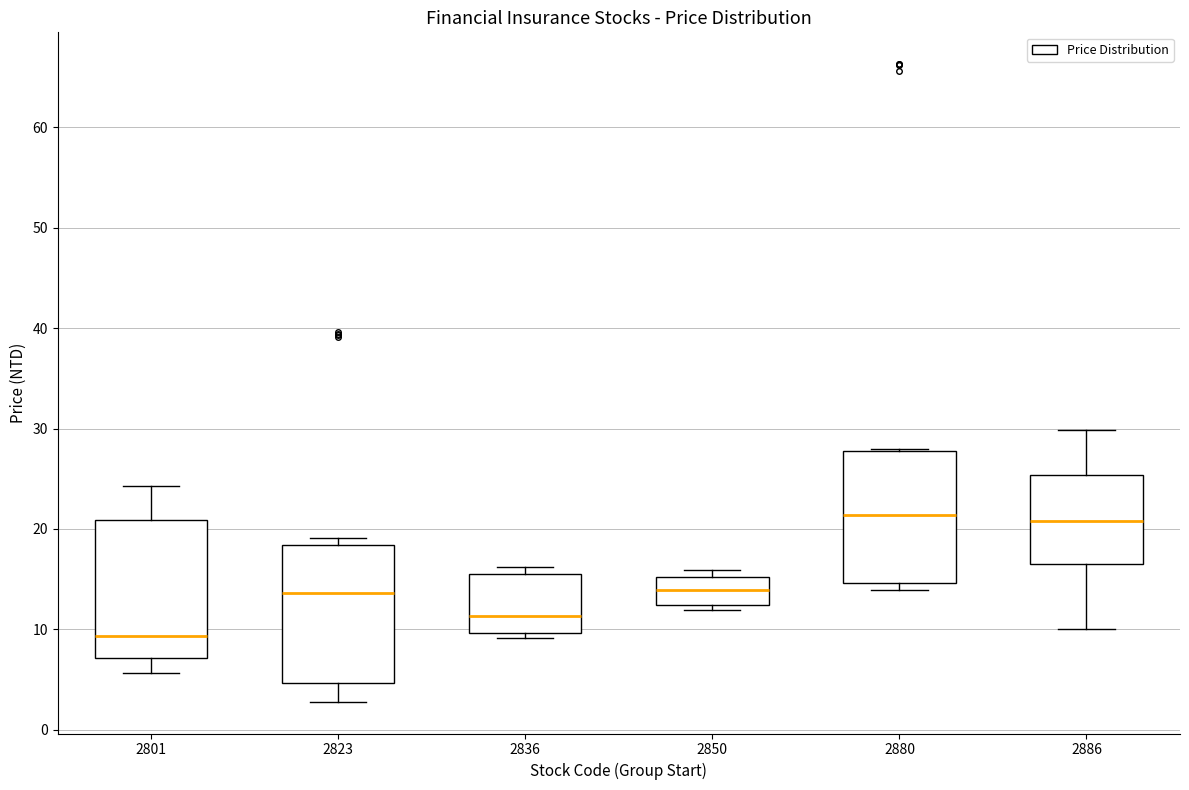

Reading left to right, read every box against the y-axis: the position of its median line, the range the box covers, and the ends of its whiskers. The values are not printed on the chart, so give them approximately, as read against the axis.

2801: median 9, box 7 to 21, whiskers 6 to 24
2823: median 14, box 5 to 18, whiskers 3 to 19
2836: median 11, box 10 to 16, whiskers 9 to 16 (just above the box's upper edge)
2850: median 14, box 12 to 15, whiskers 12 (just below the box's lower edge) to 16
2880: median 21, box 15 to 28, whiskers 14 to 28
2886: median 21, box 16 to 25, whiskers 10 to 30